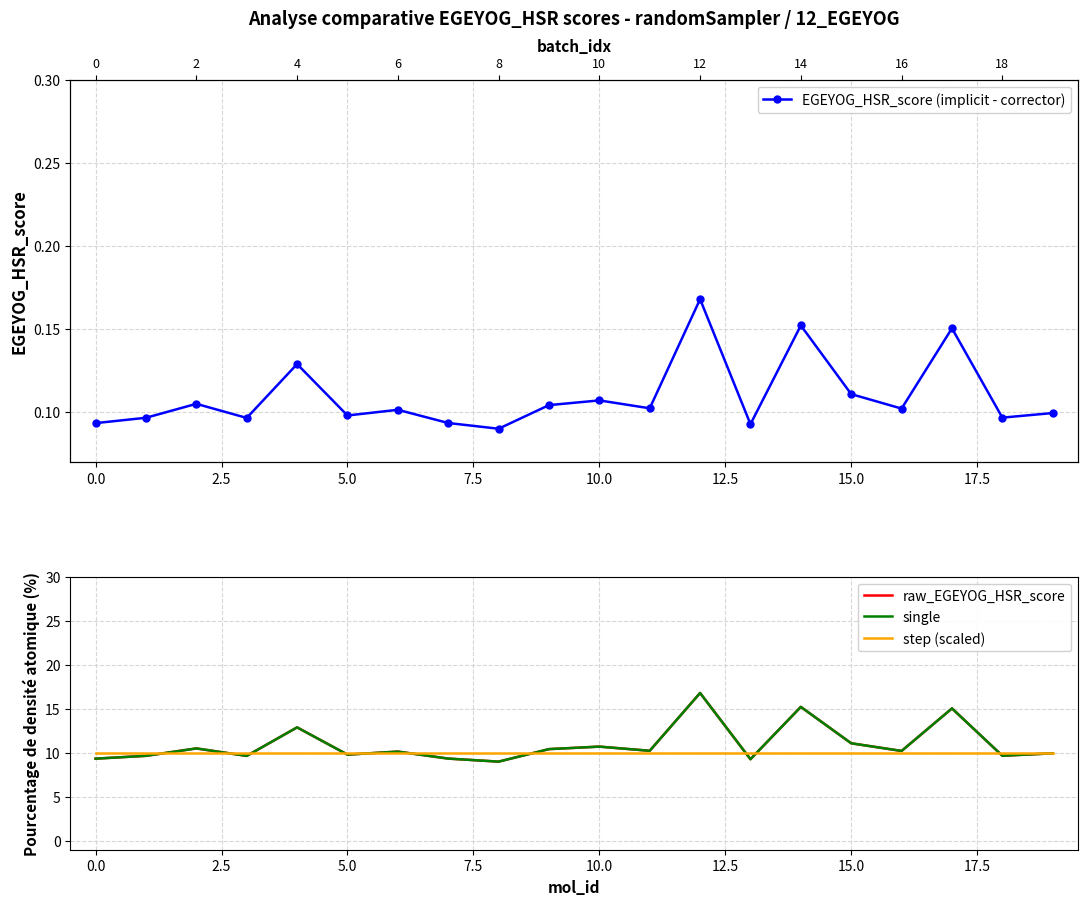

Reading left to right, what are all the values shown in this chart?

EGEYOG_HSR_score (implicit - corrector): 0.1	0.1	0.1	0.1	0.1	0.1	0.1	0.1	0.1	0.1	0.1	0.1	0.2	0.1	0.2	0.1	0.1	0.2	0.1	0.1
raw_EGEYOG_HSR_score: 9.3	9.7	10.5	9.7	12.9	9.8	10.1	9.3	9.0	10.4	10.7	10.2	16.8	9.3	15.2	11.1	10.2	15.0	9.7	9.9
single: 9.3	9.7	10.5	9.7	12.9	9.8	10.1	9.3	9.0	10.4	10.7	10.2	16.8	9.3	15.2	11.1	10.2	15.0	9.7	9.9
step (scaled): 10.0	10.0	10.0	10.0	10.0	10.0	10.0	10.0	10.0	10.0	10.0	10.0	10.0	10.0	10.0	10.0	10.0	10.0	10.0	10.0